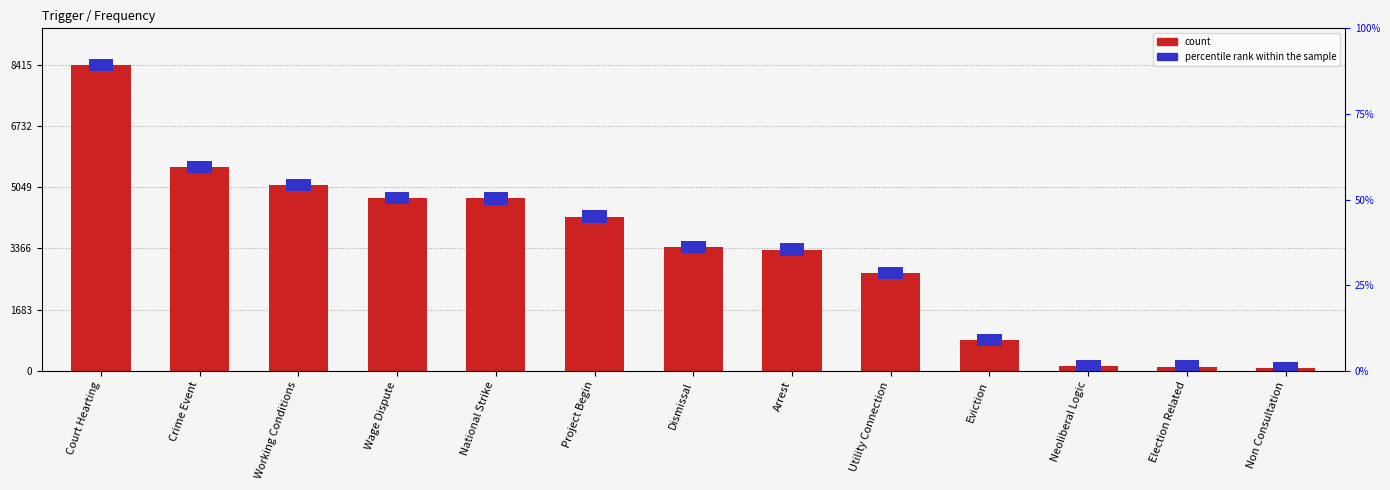

List the labels in order of value, largest first.

Court Hearting, Crime Event, Working Conditions, Wage Dispute, National Strike, Project Begin, Dismissal, Arrest, Utility Connection, Eviction, Neoliberal Logic, Election Related, Non Consultation